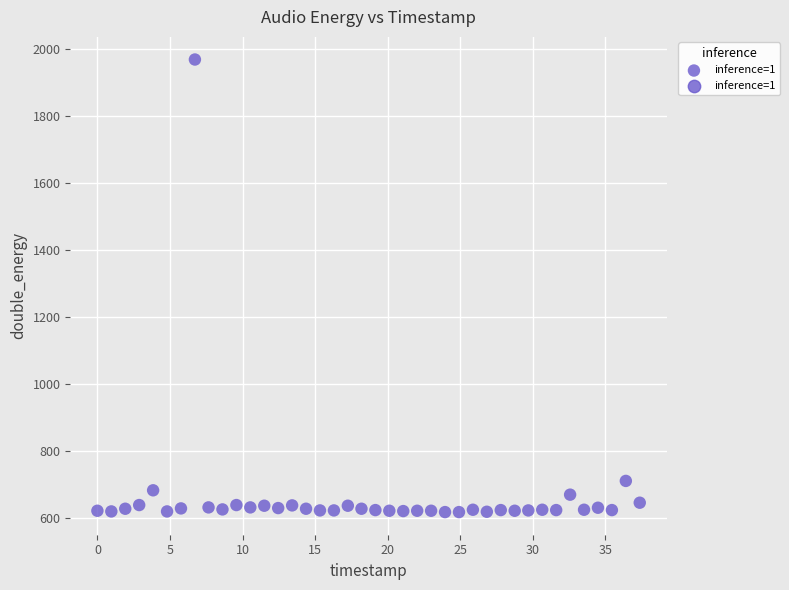

What Y value in the scatter plot is closest to 1294?

712